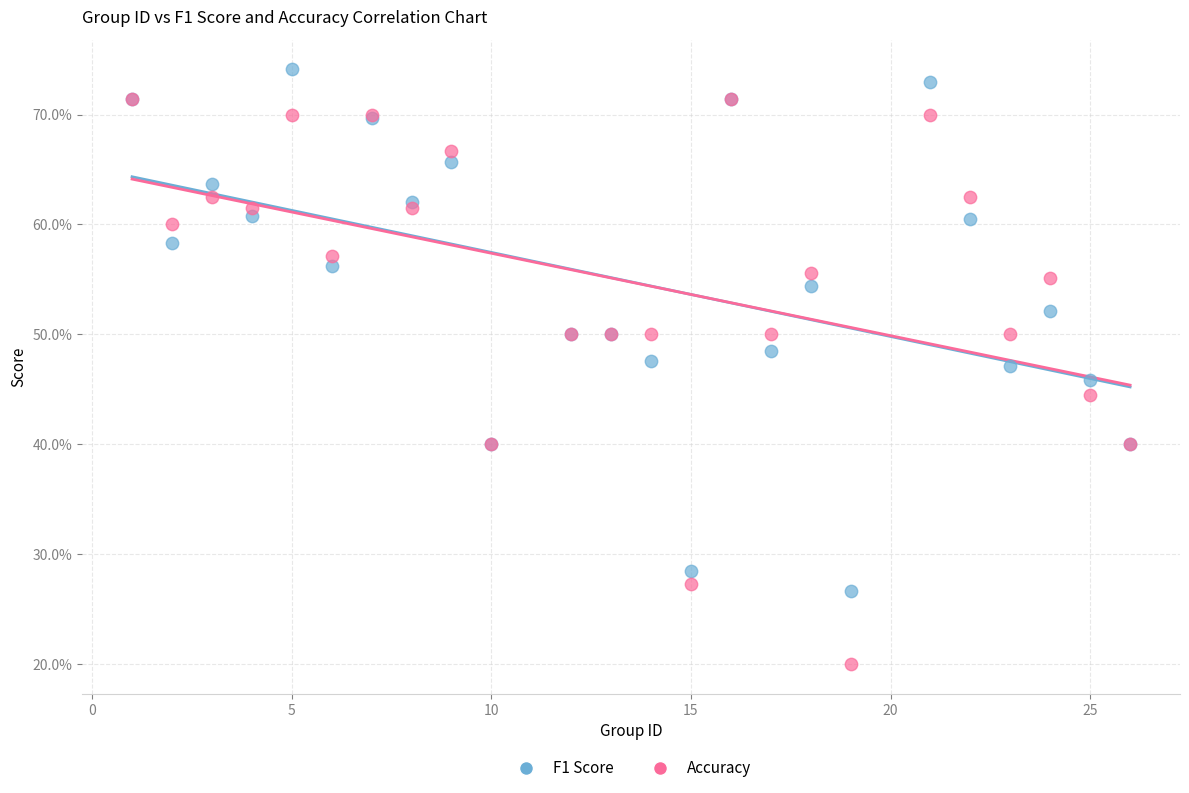

Which series contains the highest Y value?

F1 Score